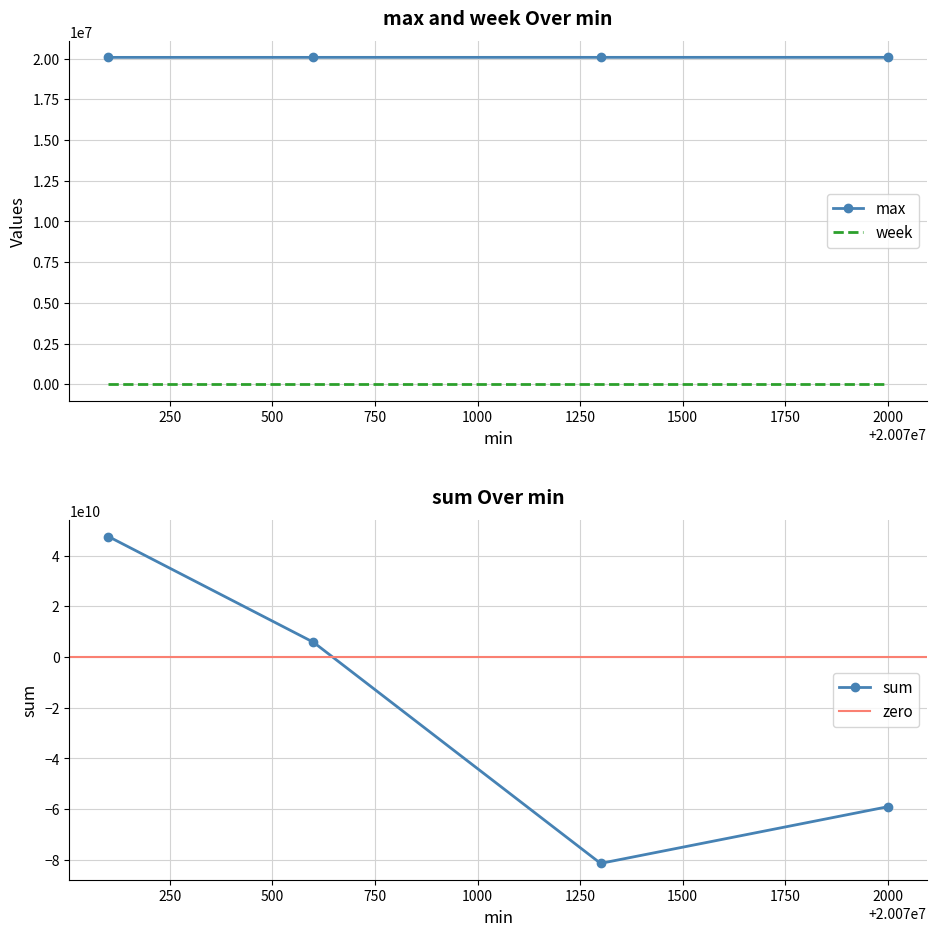

True or false: max and week cross at least once.

False